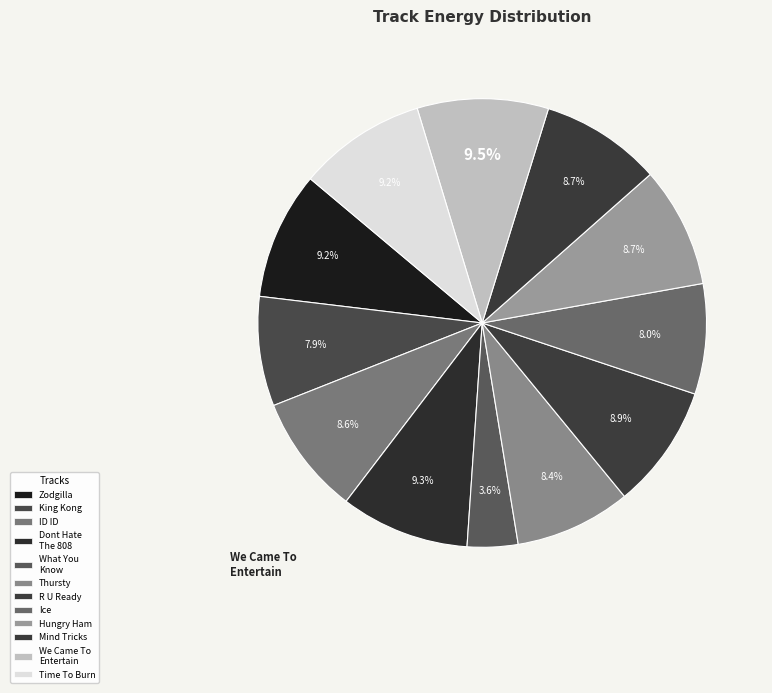

How many segments does this pie chart have?

12